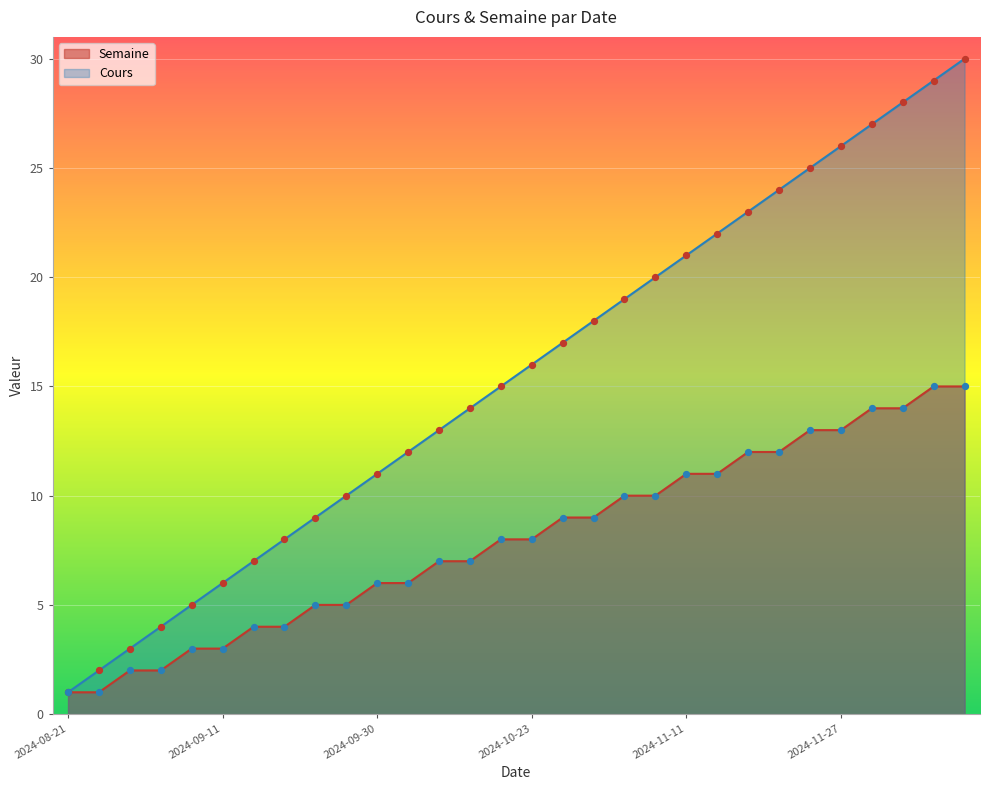

Which series contains the lowest Y value?

Cours